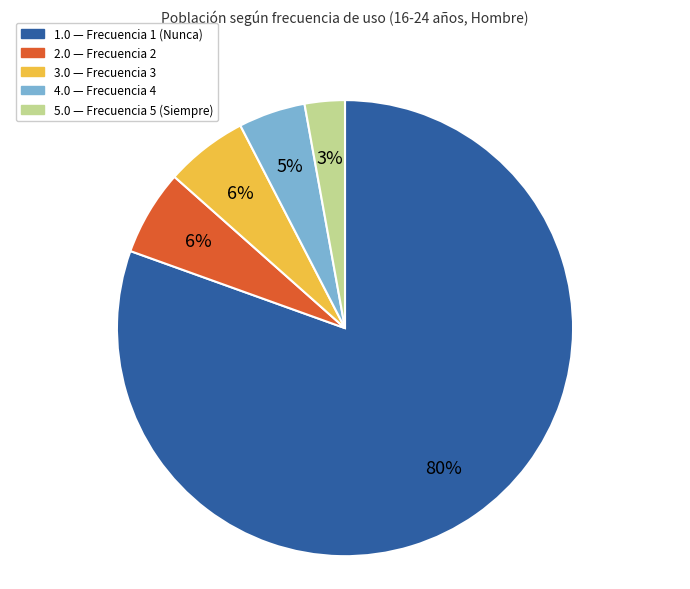

To the nearest percent, what portion does 4.0 represent?

5%